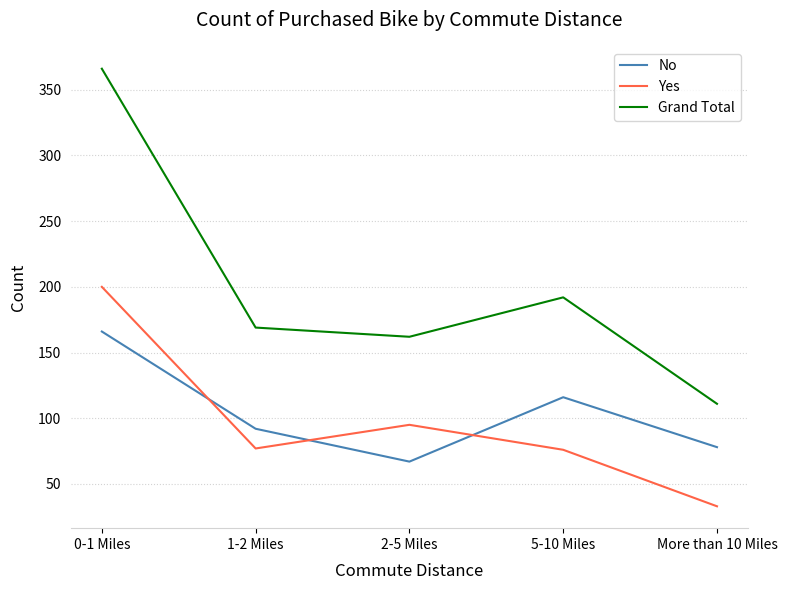

Between which two adjacent categories do Yes and No first intersect?

0-1 Miles and 1-2 Miles